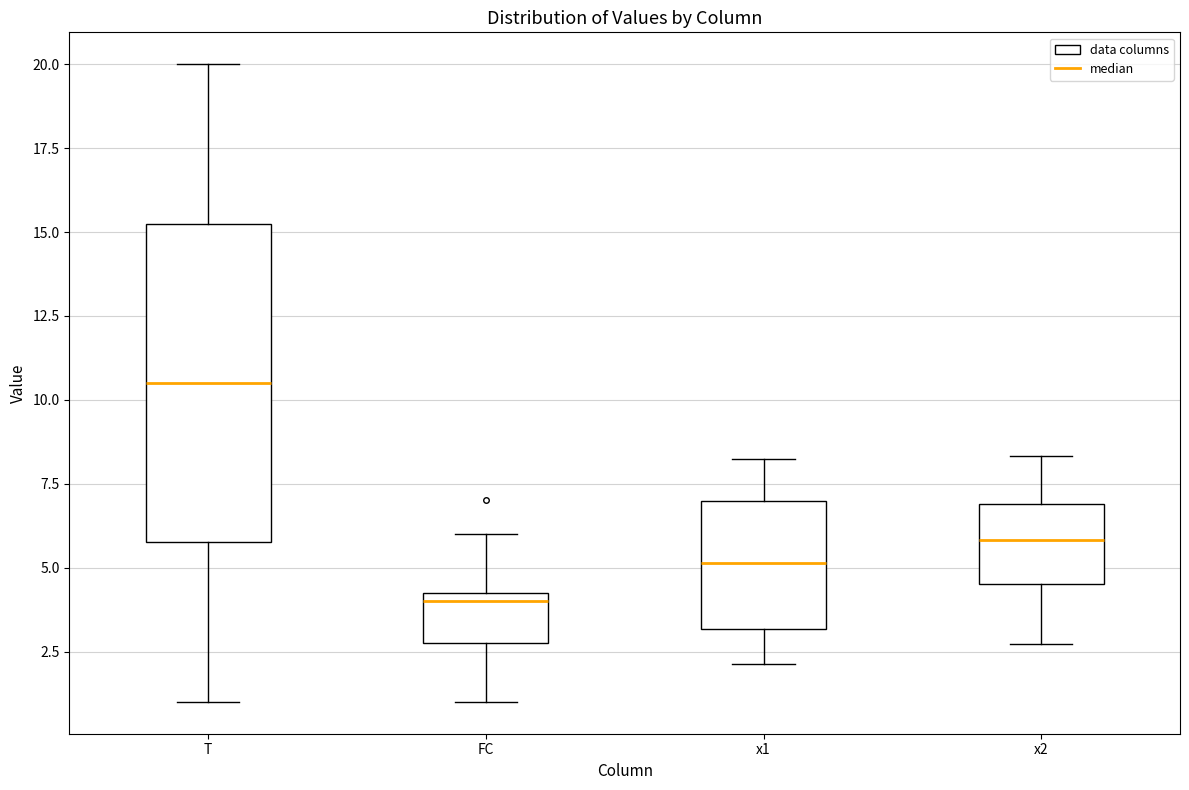

Reading left to right, read every box against the y-axis: the position of its median line, the range the box covers, and the ends of its whiskers. The values are not printed on the chart, so give them approximately, as read against the axis.

T: median 10.5, box 6.0 to 15.5, whiskers 1.0 to 20.0
FC: median 4.0, box 3.0 to 4.5, whiskers 1.0 to 6.0
x1: median 5.0, box 3.0 to 7.0, whiskers 2.0 to 8.5
x2: median 6.0, box 4.5 to 7.0, whiskers 2.5 to 8.5